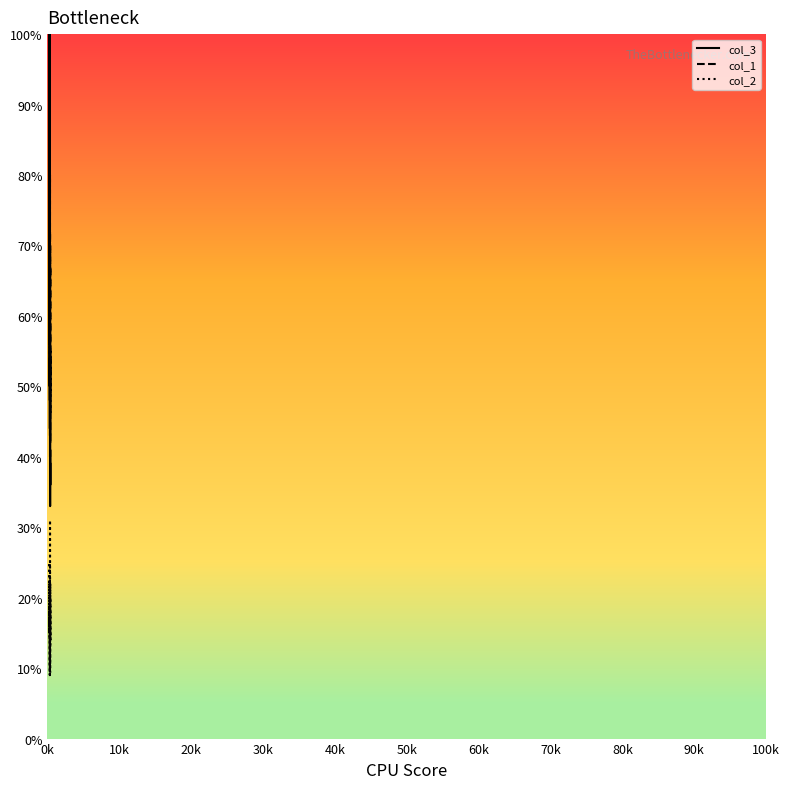

What is the value of the col_1 point at the 14th from the left?

62